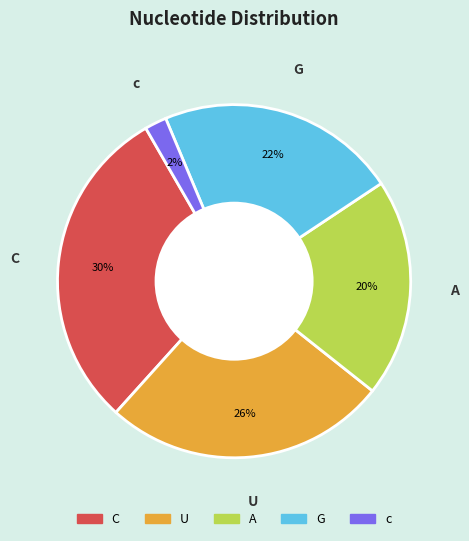

The A slice represents 14% of the pie. True or false?

False